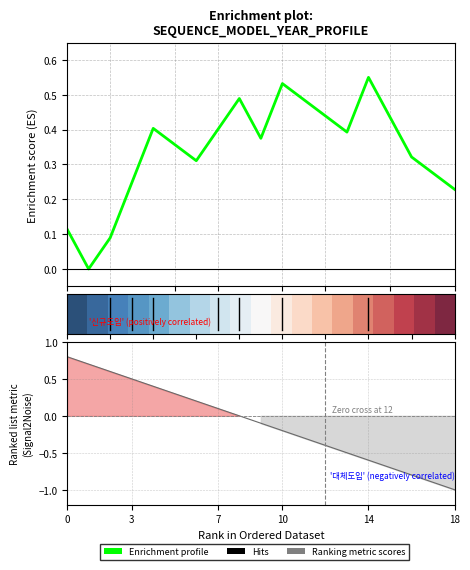

Is it true that row_0 equals 0.7 at 9?

False